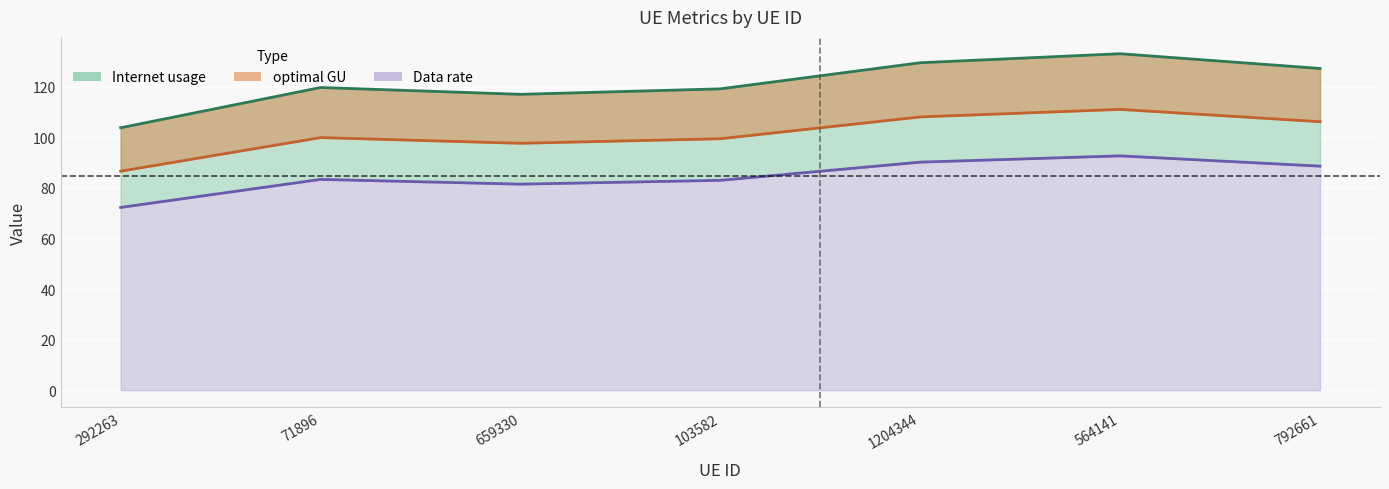

What is the difference between the second highest and second lowest values in the optimal GU series?

10.4